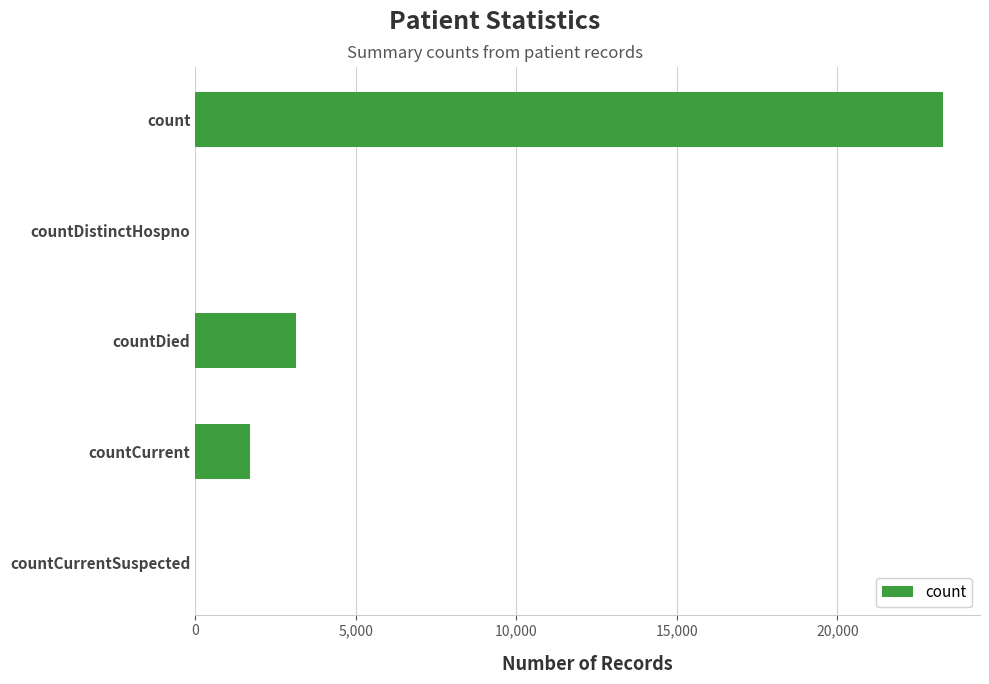

What is the change in value from countDied to countCurrentSuspected?

-3140